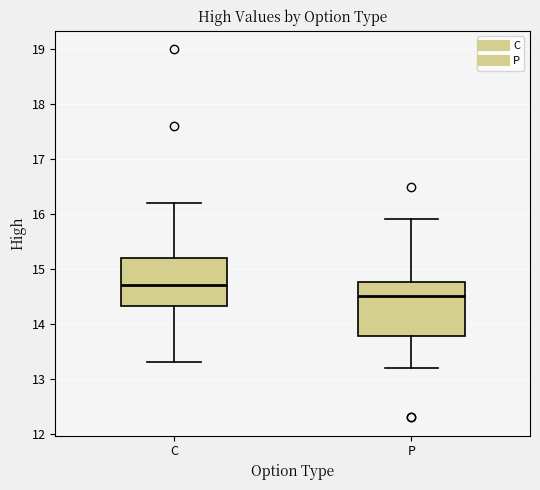

Which box has the highest median line?

C